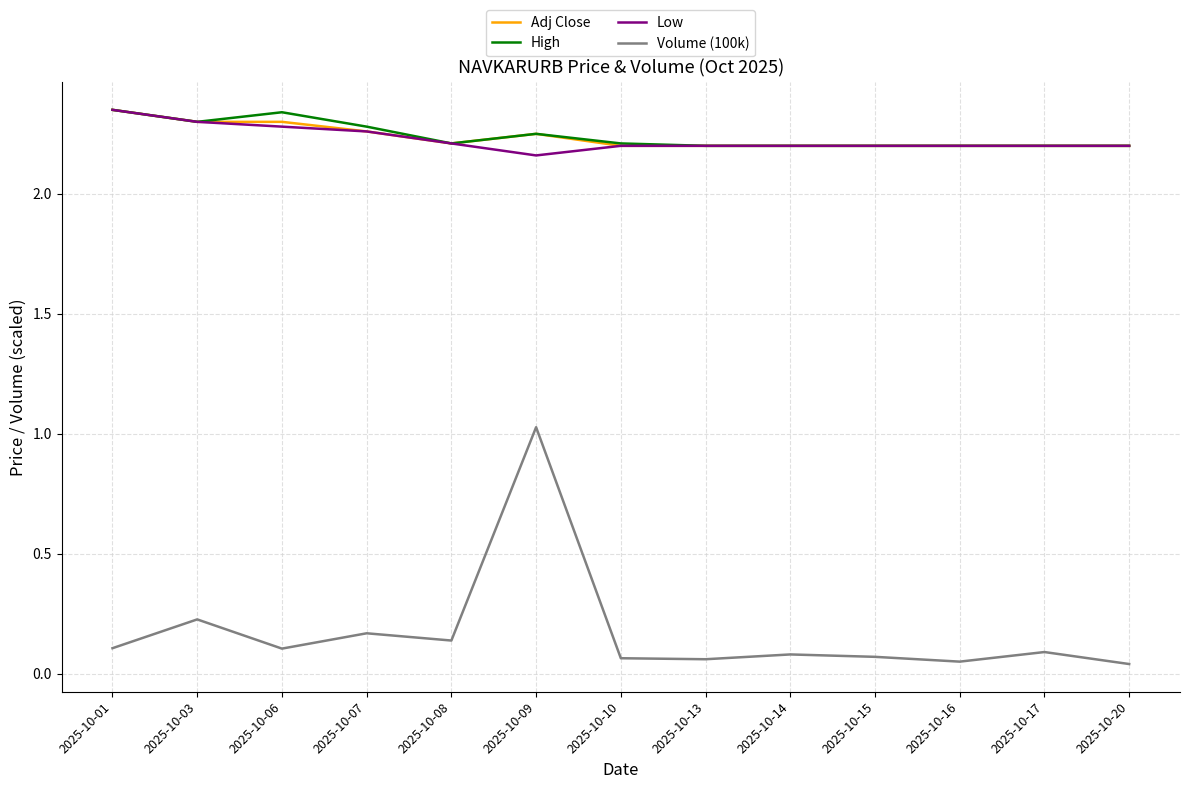

The value of Adj Close at 2025-10-01 is 2.3. True or false?

True